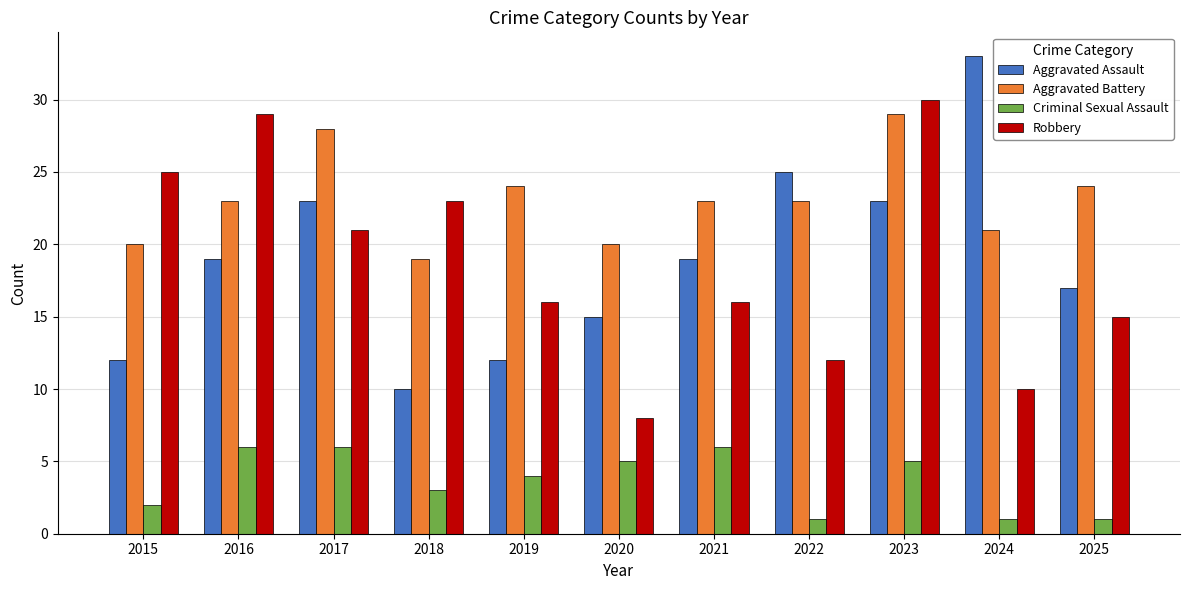

Reading left to right, list all the values displayed in this chart.

Aggravated Assault: 2015=12	2016=19	2017=23	2018=10	2019=12	2020=15	2021=19	2022=25	2023=23	2024=33	2025=17
Aggravated Battery: 2015=20	2016=23	2017=28	2018=19	2019=24	2020=20	2021=23	2022=23	2023=29	2024=21	2025=24
Criminal Sexual Assault: 2015=2	2016=6	2017=6	2018=3	2019=4	2020=5	2021=6	2022=1	2023=5	2024=1	2025=1
Robbery: 2015=25	2016=29	2017=21	2018=23	2019=16	2020=8	2021=16	2022=12	2023=30	2024=10	2025=15